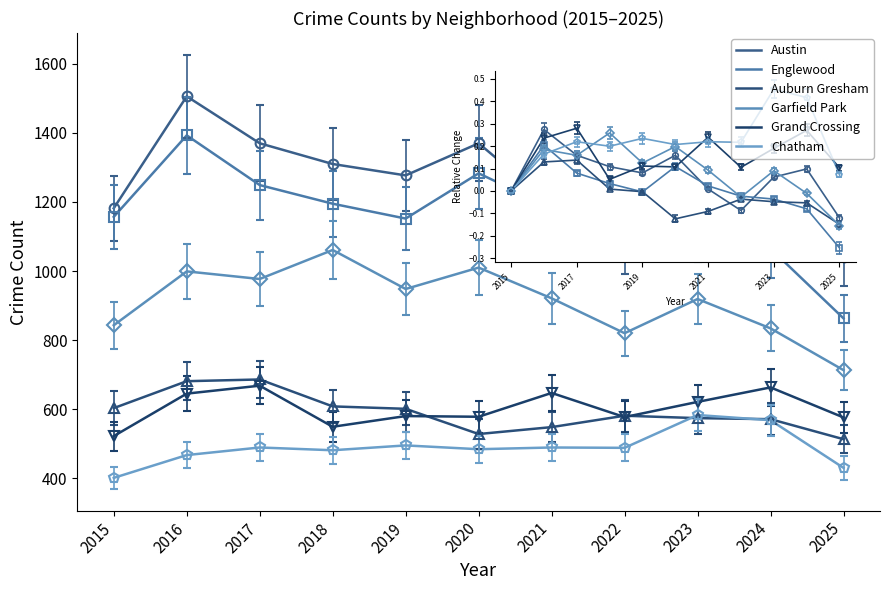

True or false: Chatham and Garfield Park cross at least once.

False